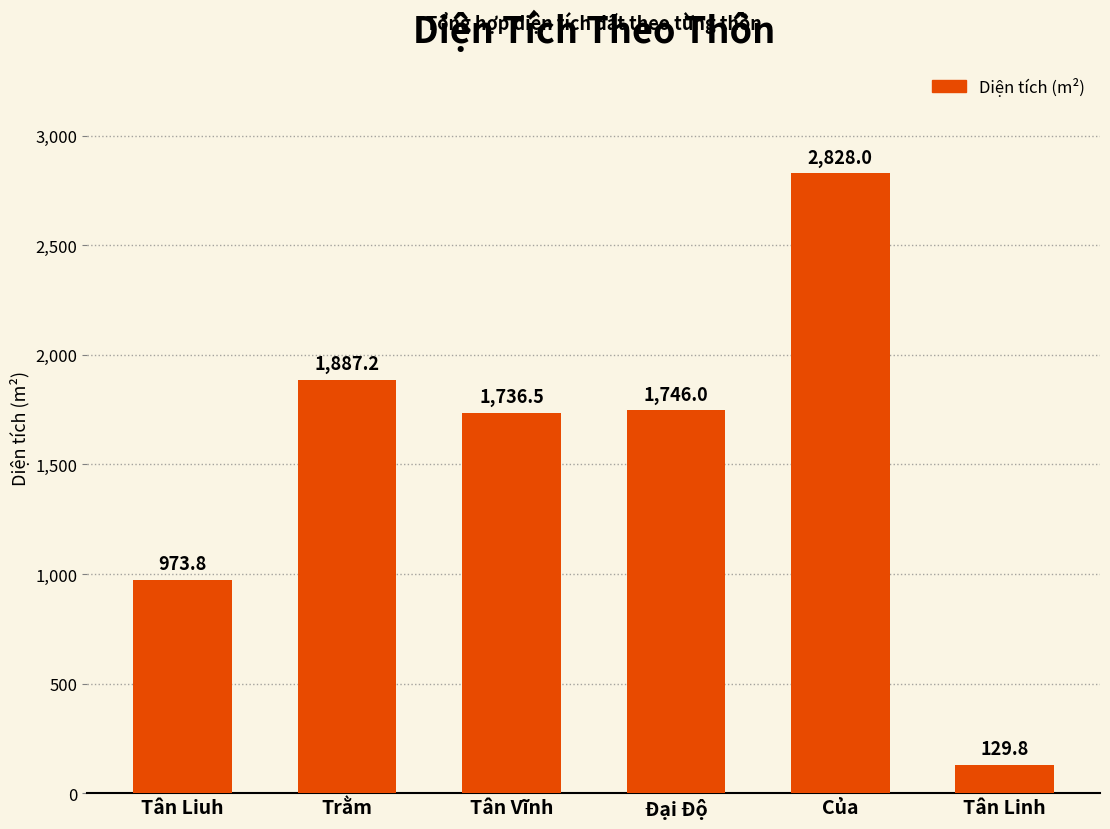

Rank the categories by value from highest to lowest.

Của, Trằm, Đại Độ, Tân Vĩnh, Tân Liuh, Tân Linh